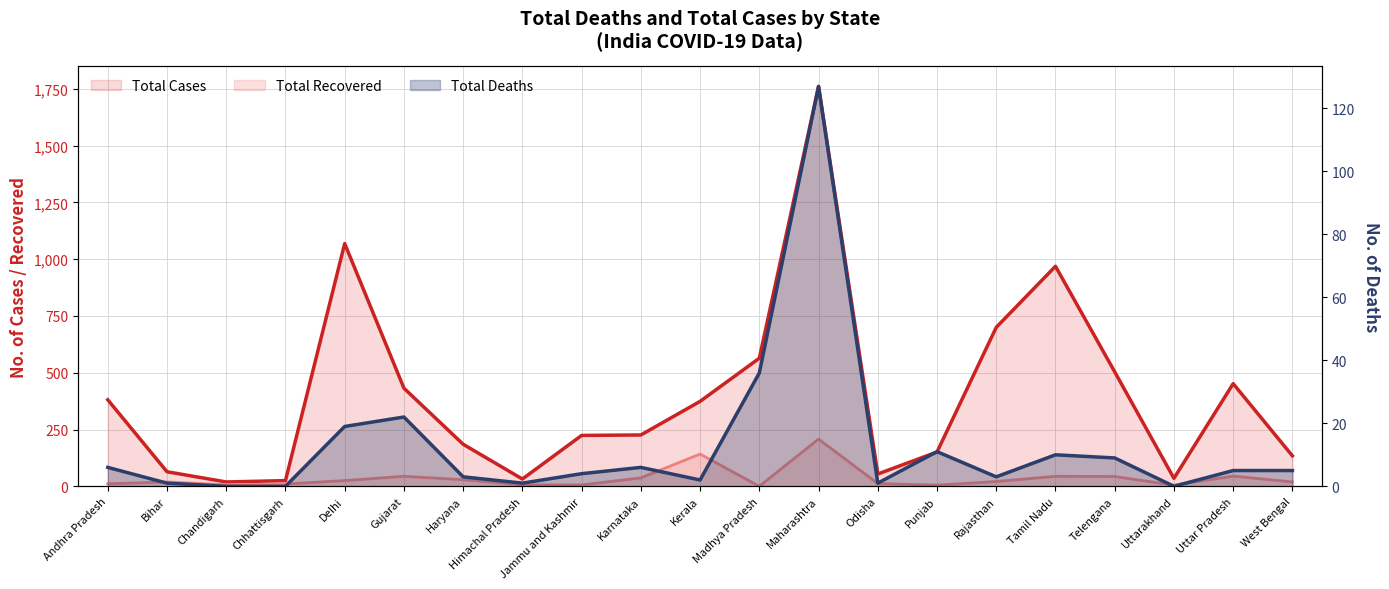

Rank the series at West Bengal from lowest to highest value.

Total Deaths, Total Recovered, Total Cases